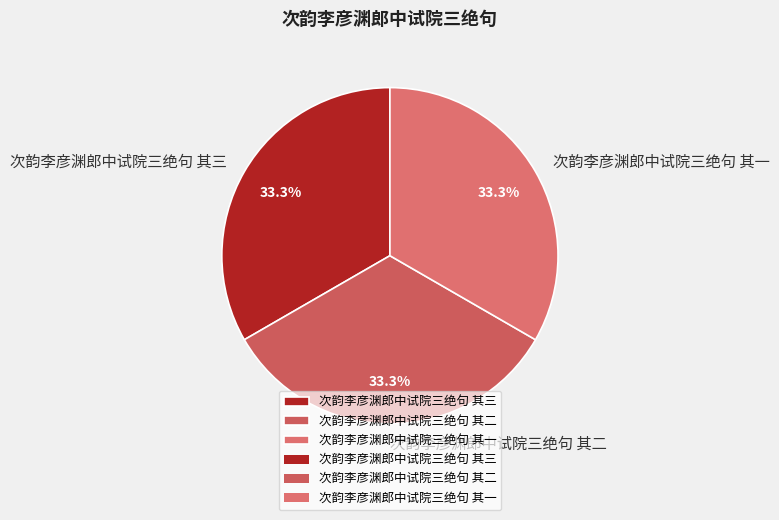

Is it true that 次韵李彦渊郎中试院三绝句 其三 is 24% of the pie?

False